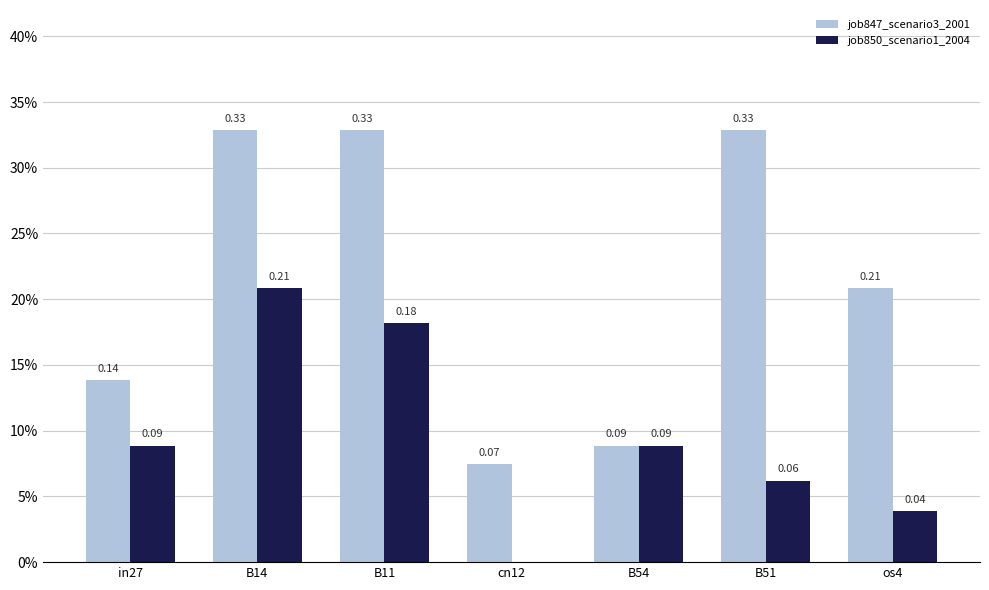

Rank the categories by job847_scenario3_2001 value from lowest to highest.

cn12, B54, in27, os4, B14, B11, B51